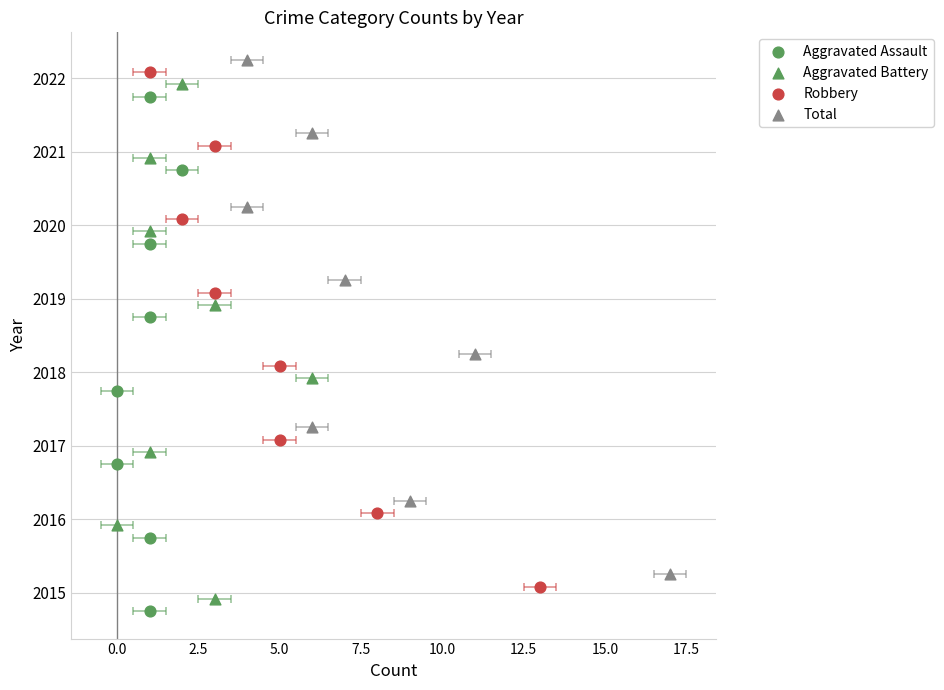

Which series has the widest spread of Y values?

Aggravated Assault